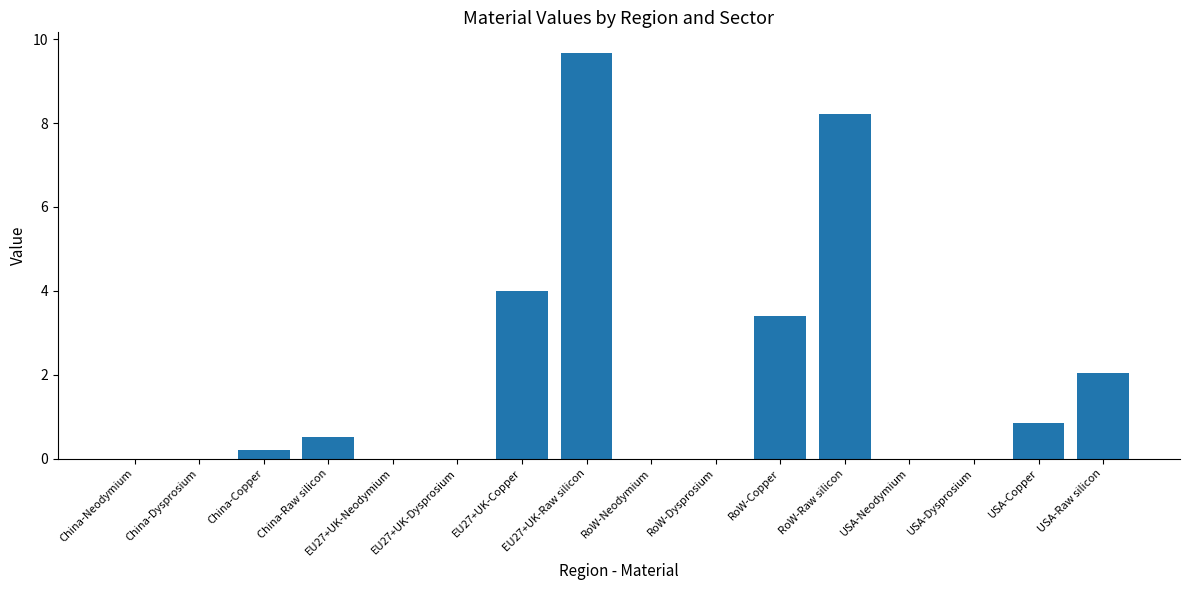

Which label corresponds to the largest value in the chart?

EU27+UK-Raw silicon